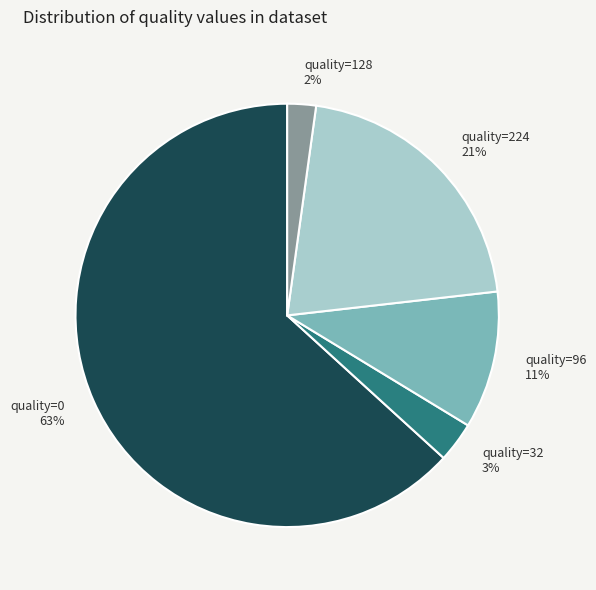

How many slices are in this pie chart?

5